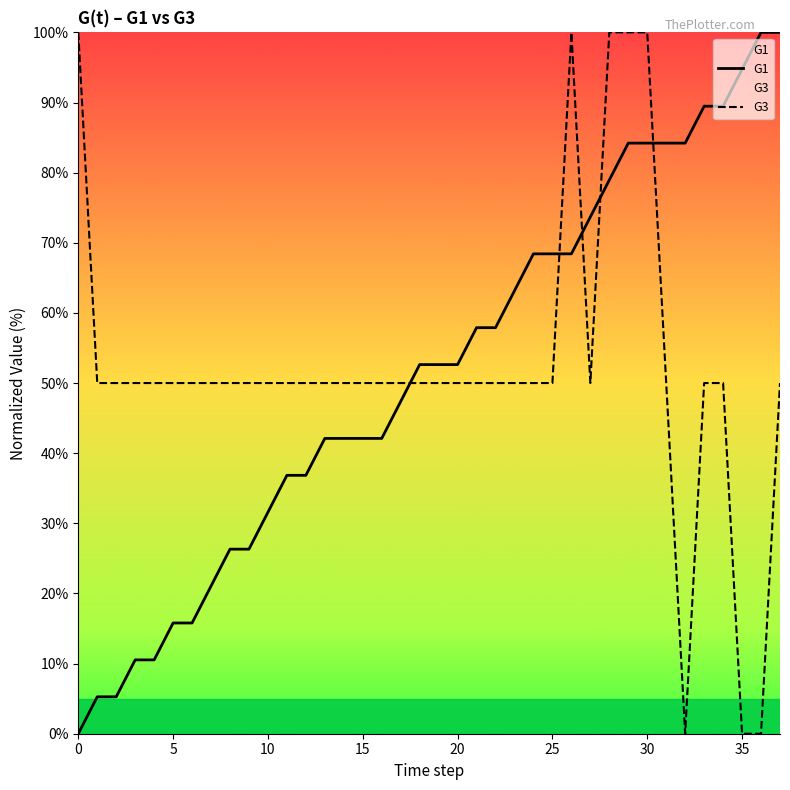

What is the difference between the maximum and second lowest values in the G1 series?

94.7